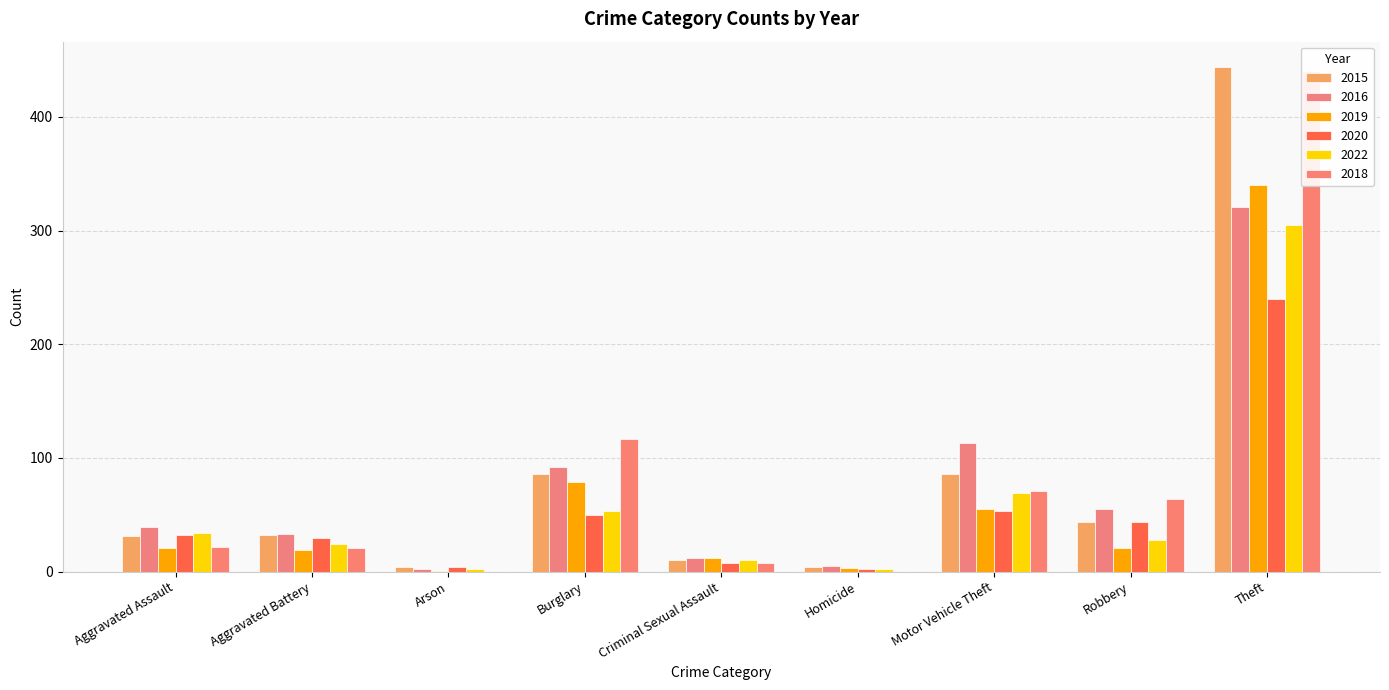

Read the 2022 value at Robbery, to the nearest 10.

30